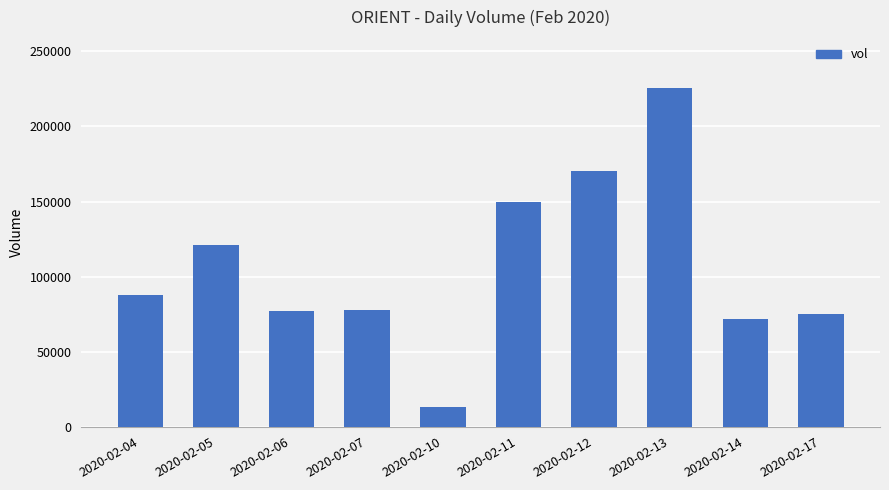

What is the change in value from 2020-02-07 to 2020-02-14?

-6000